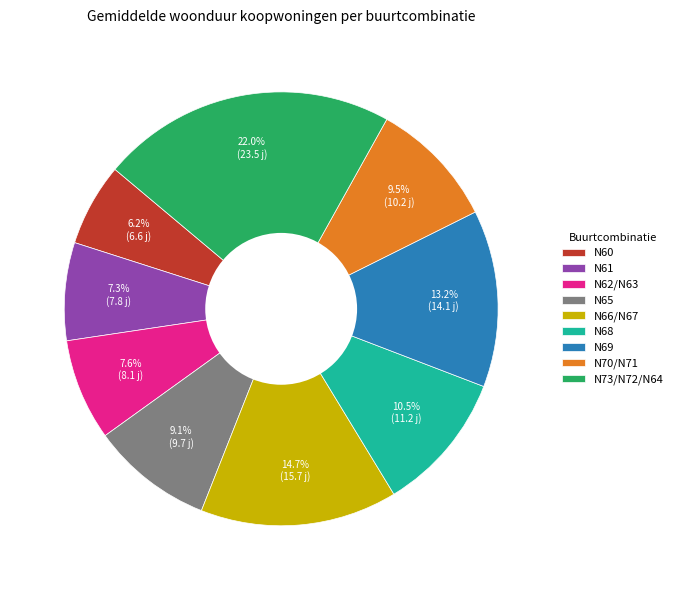

Is it true that N73/N72/N64 is 30% of the pie?

False